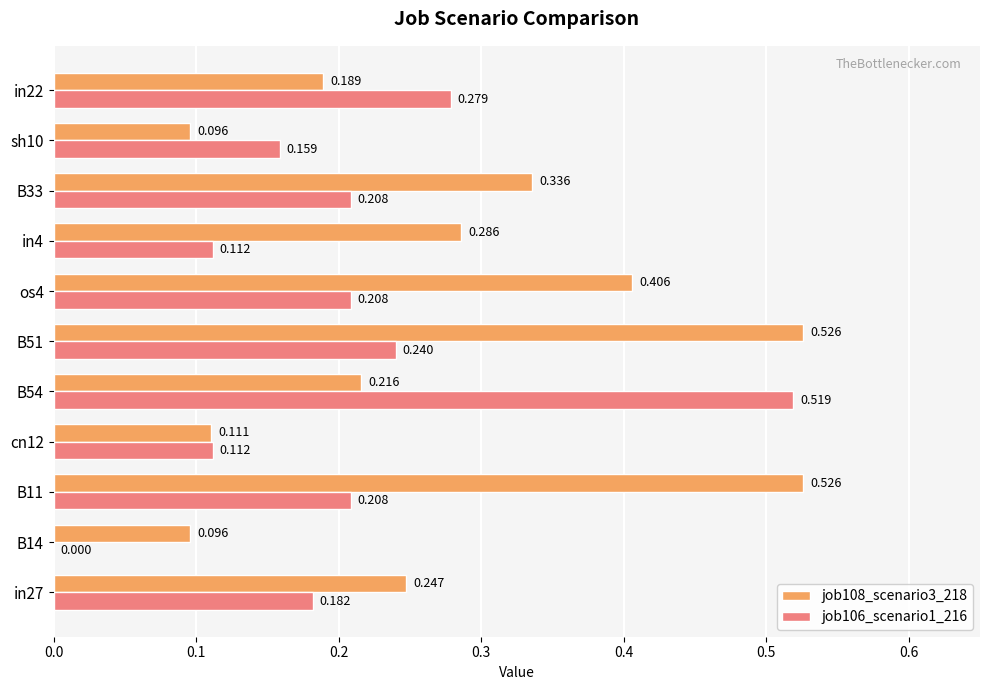

Is the value of job108_scenario3_218 at os4 greater than the value of job106_scenario1_216 at B54?

No